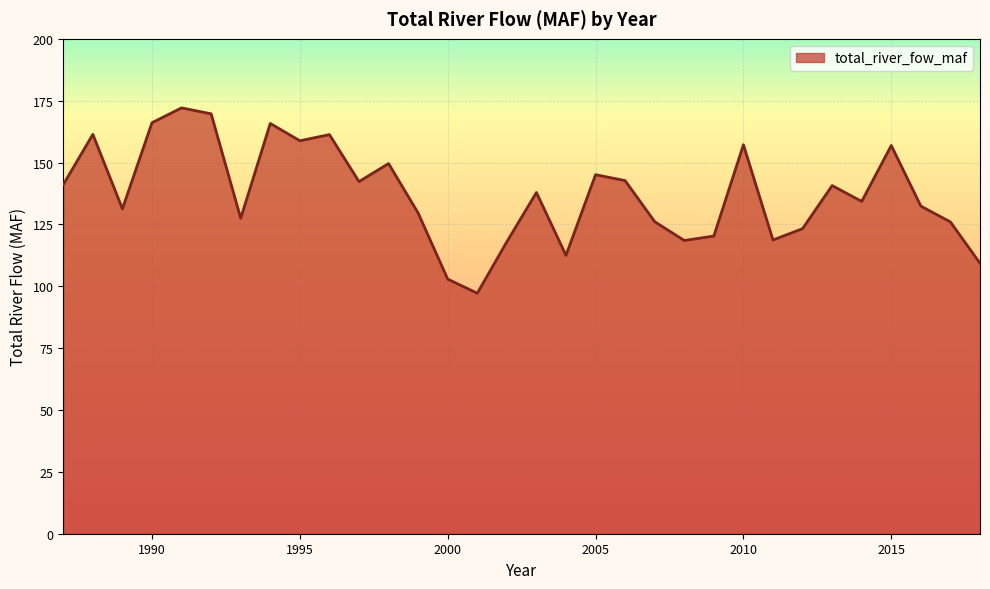

How many interior local valleys (lower than both neighbors) does the data have?

9